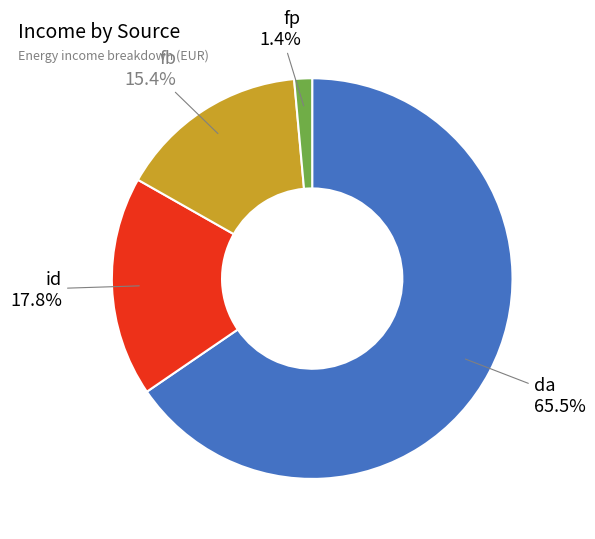

Count the number of slices in the pie.

4